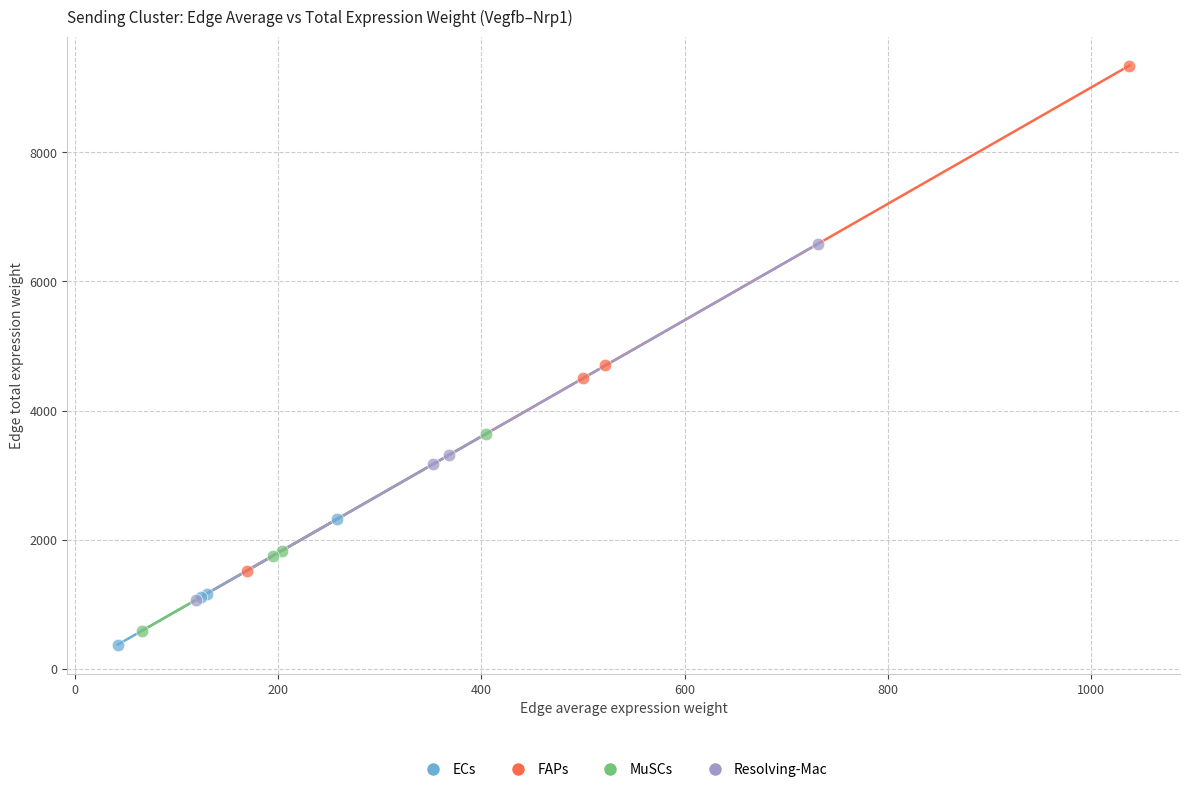

Which series contains the highest Y value?

FAPs